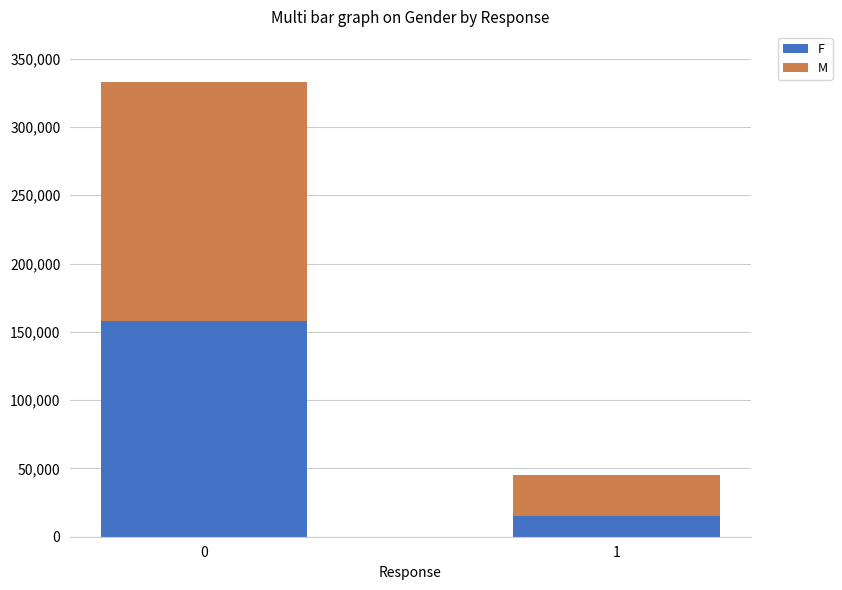

What is the total value across all series at 1?

45000